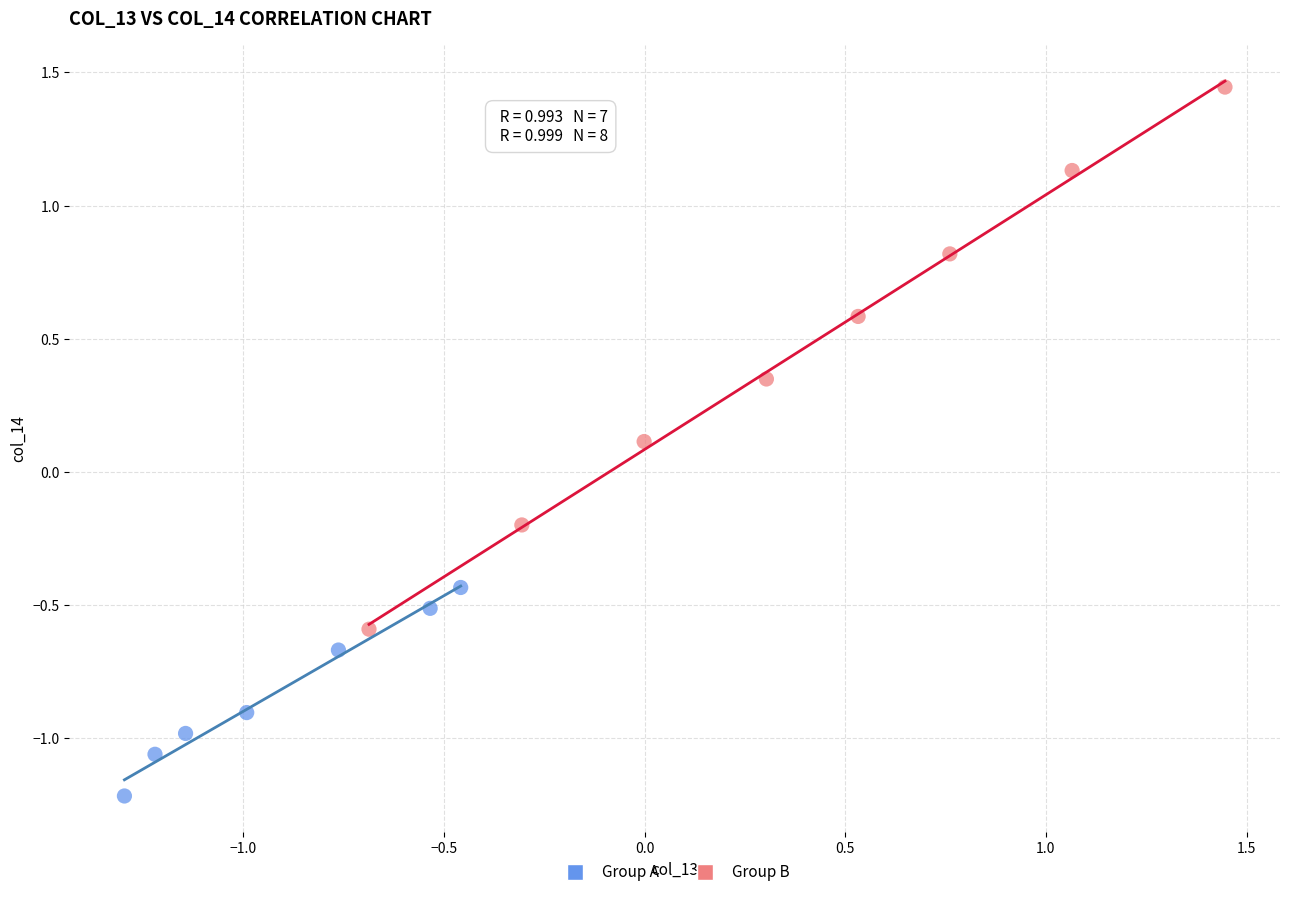

What are all the series names shown in the legend?

Group A, Group B